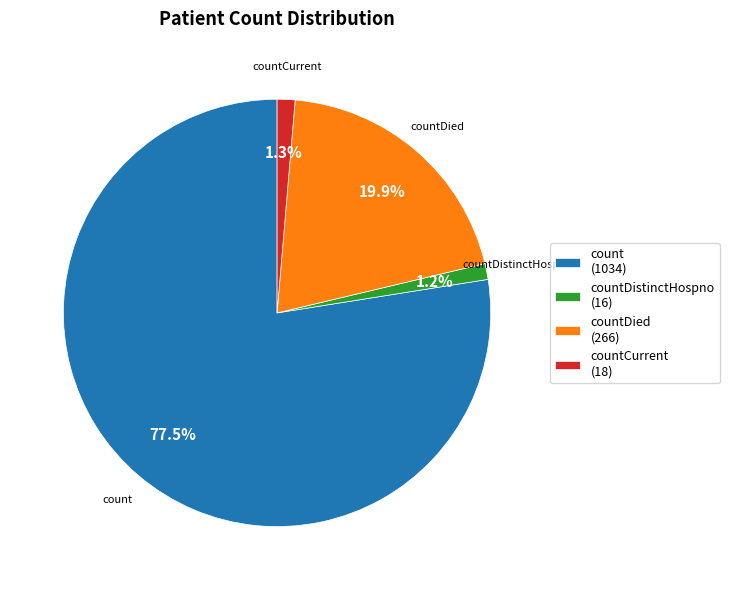

What is the largest slice in the pie chart?

count (1034)